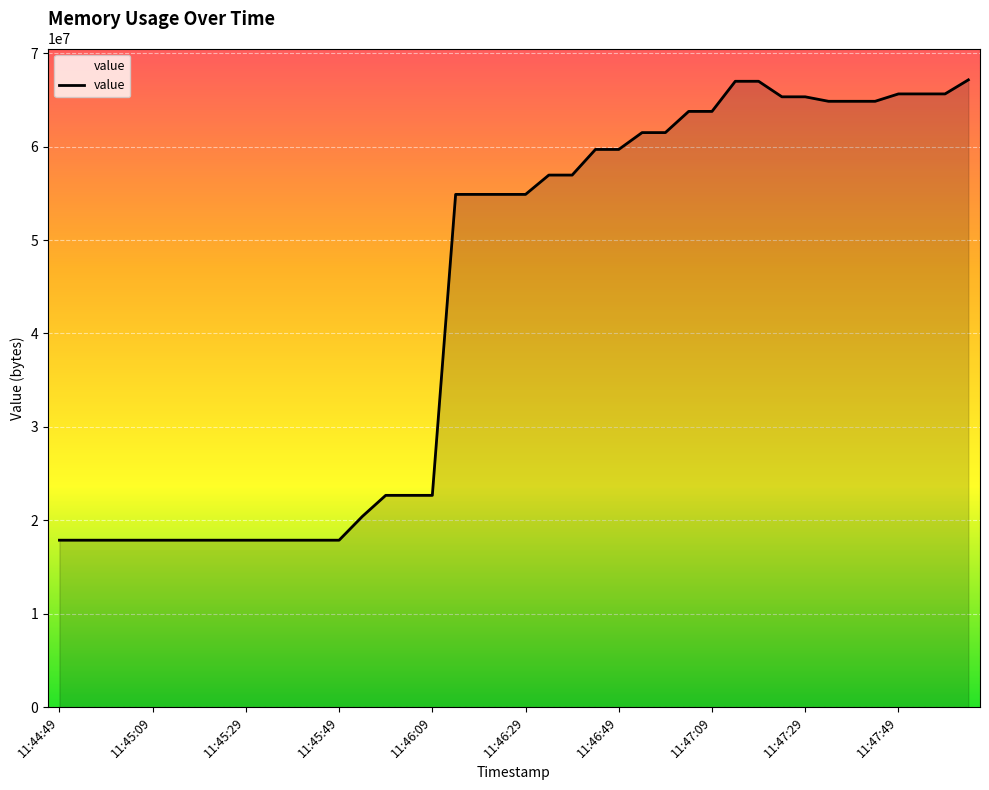

What is the difference between the maximum and minimum values?

49274880